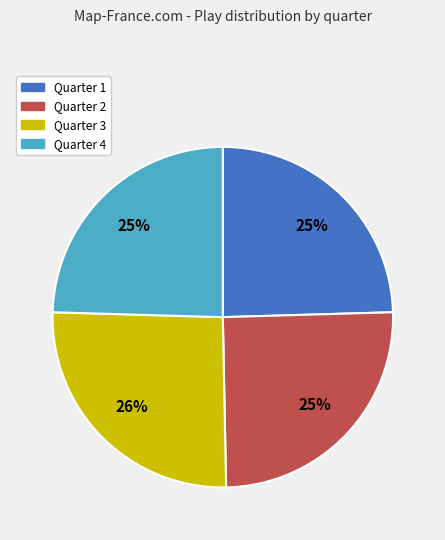

Which category has the biggest portion of the pie?

Quarter 3